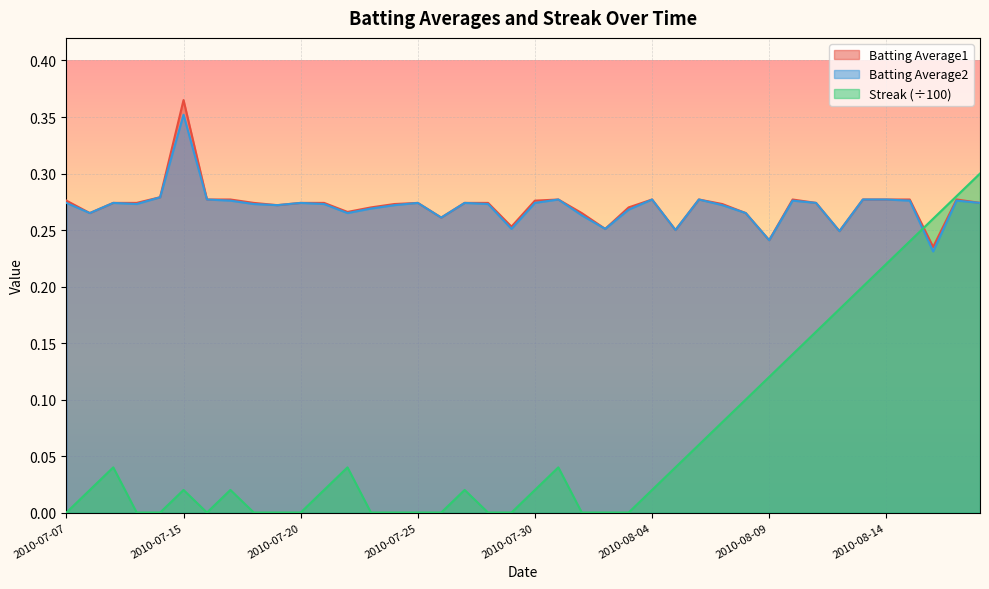

What is the total value across all series at 2010-07-18?

0.5